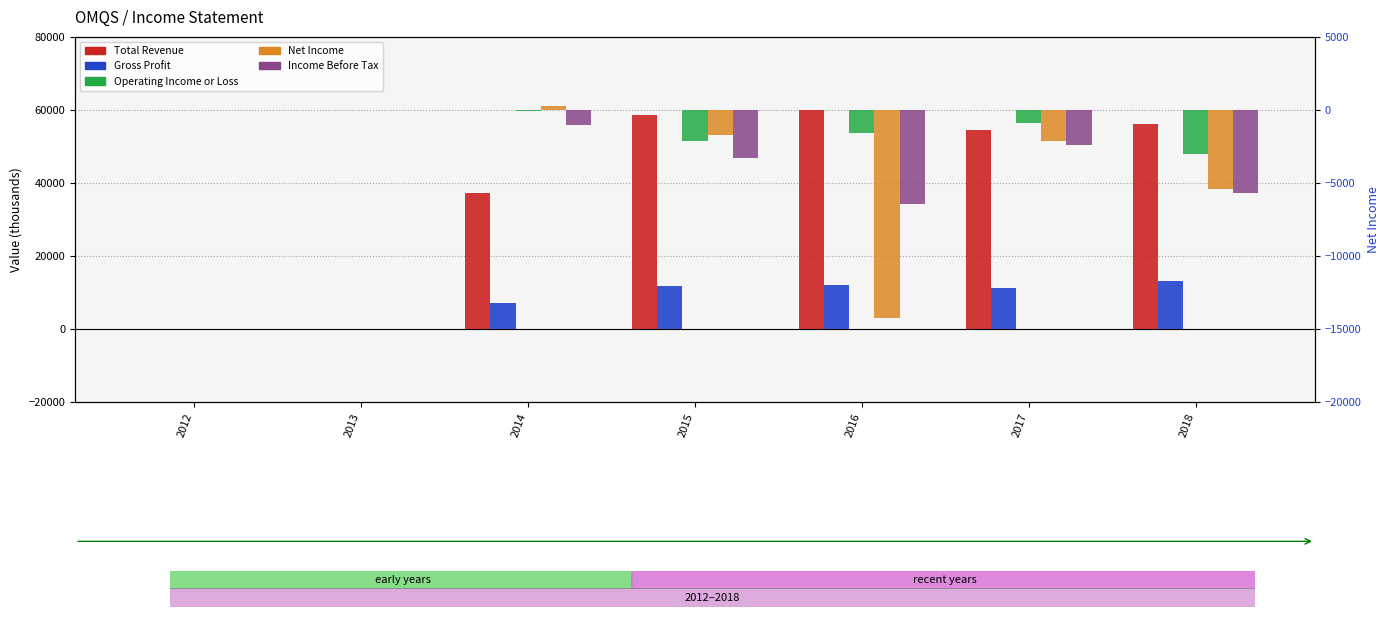

List the series in order of their peak value, highest first.

Total Revenue, Gross Profit, Net Income, Operating Income or Loss, Income Before Tax